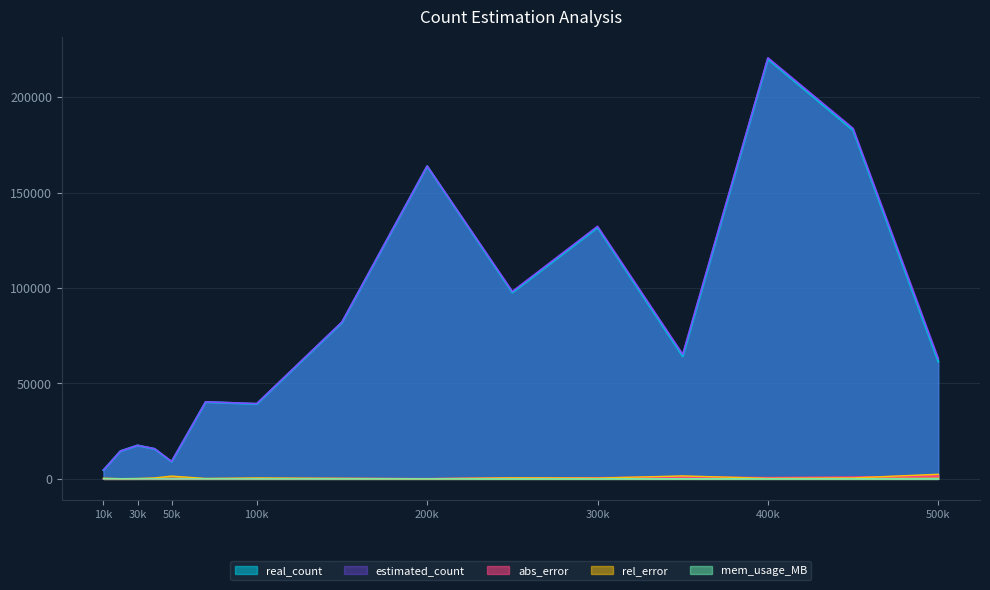

At 350000, list the series in order from smallest to largest.

mem_usage_MB, abs_error, rel_error, real_count, estimated_count